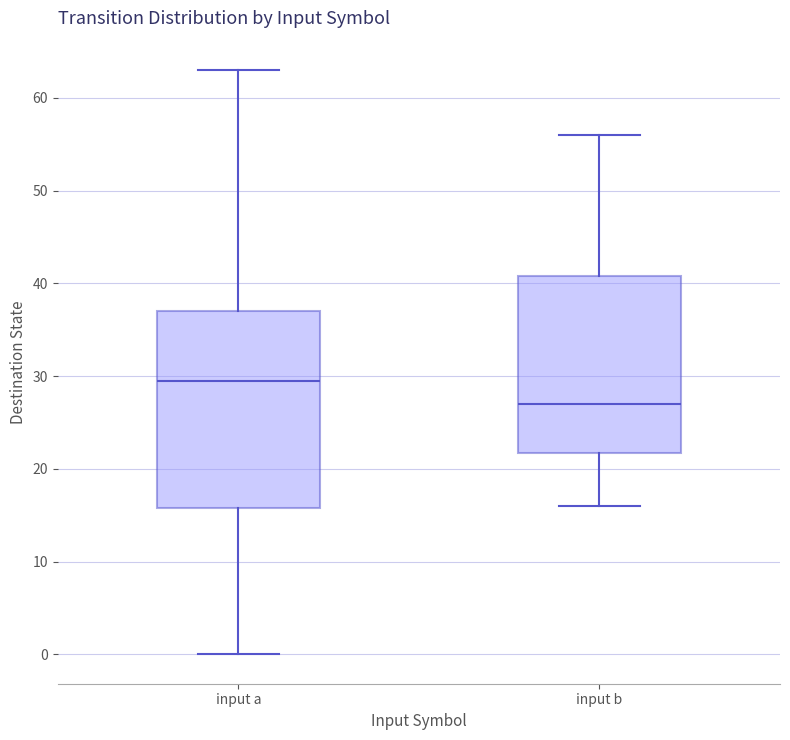

Which box is the tallest, from its lower edge to its upper edge?

input a